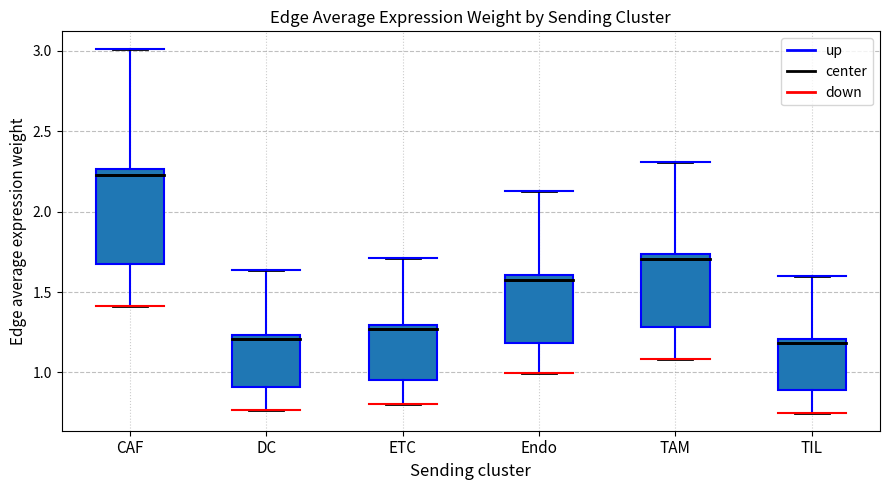

Which box is the tallest, from its lower edge to its upper edge?

CAF